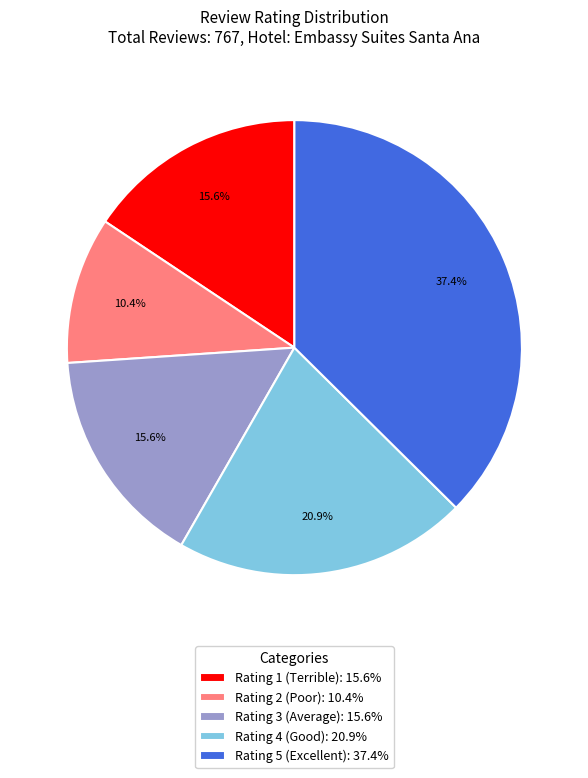

What is the ratio of the value at Rating 5 (Excellent): 37.4% to the value at Rating 1 (Terrible): 15.6%?

2.4